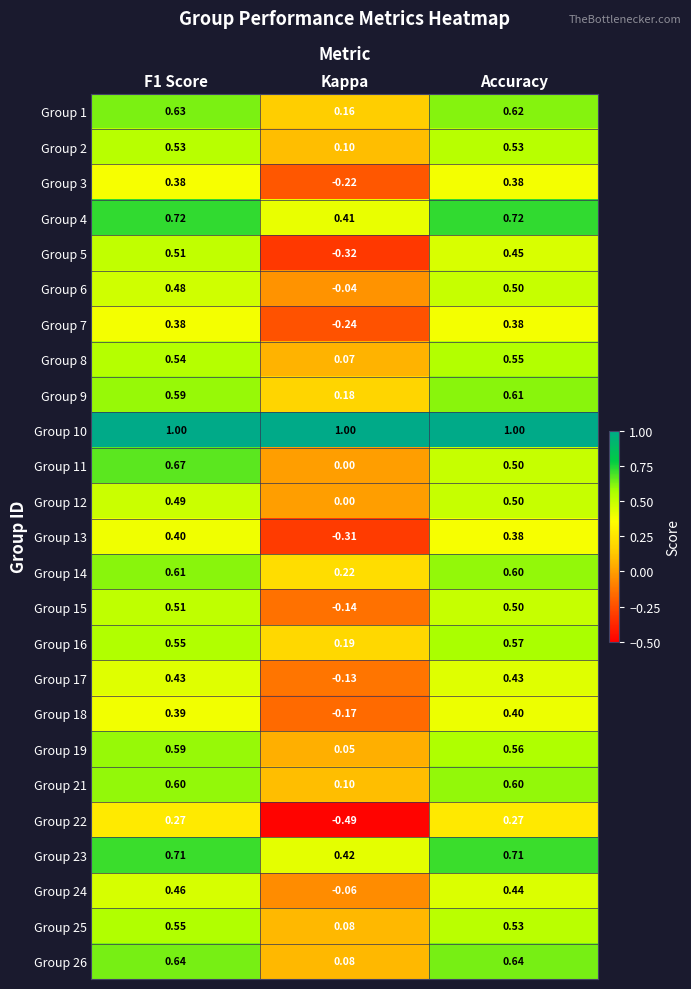

Which category has the highest value in the Group 9 series?

Accuracy